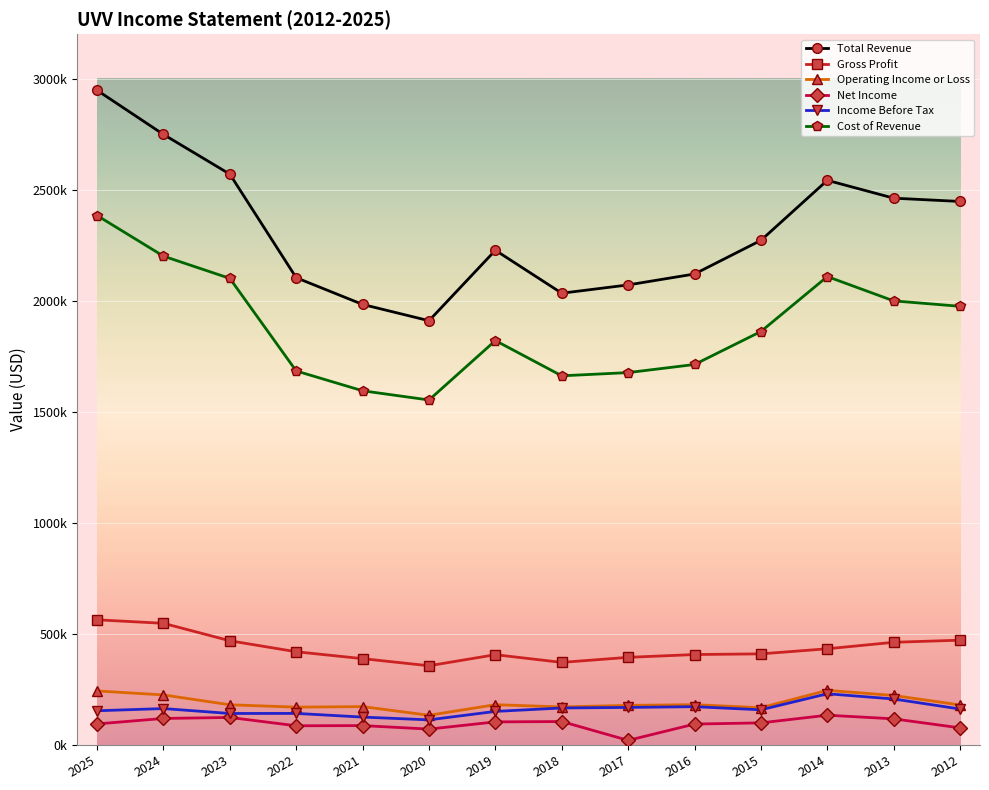

Where is Cost of Revenue nearest to the value 1968400?

2012